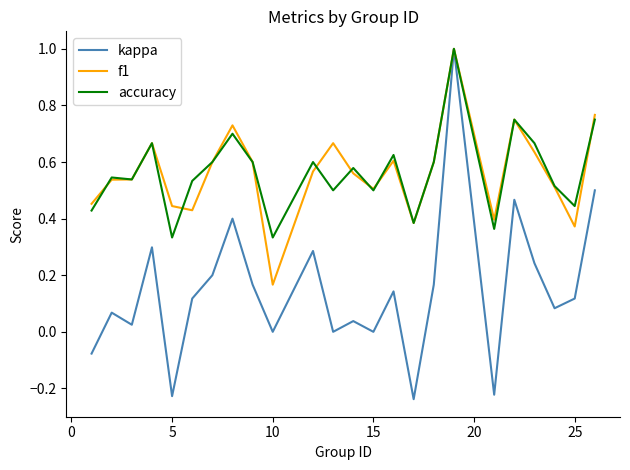

What is the greatest value displayed?

1.0